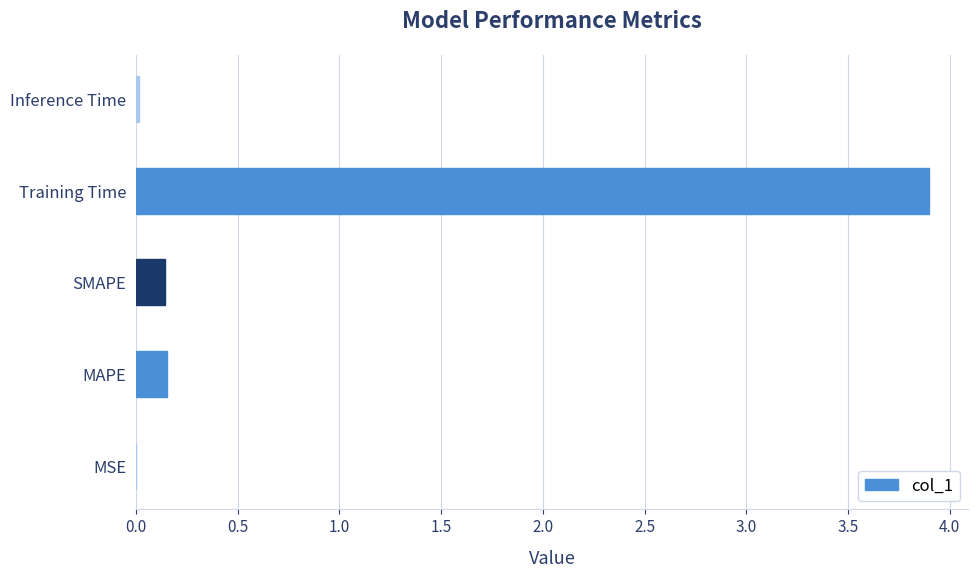

What is the maximum value shown in the chart?

3.9